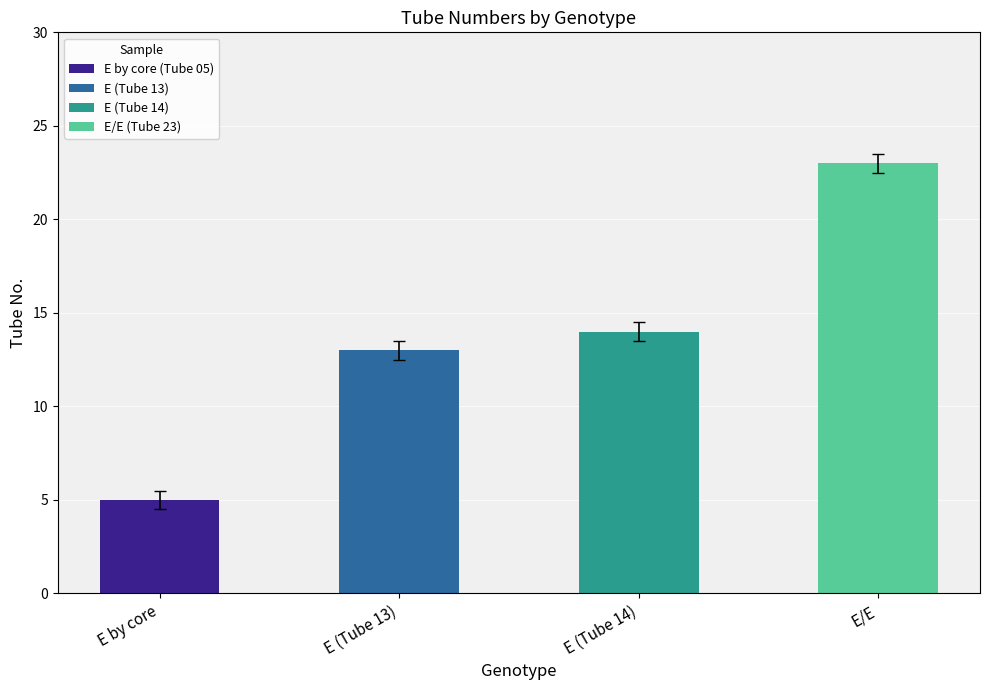

What is the minimum value shown in the chart?

5